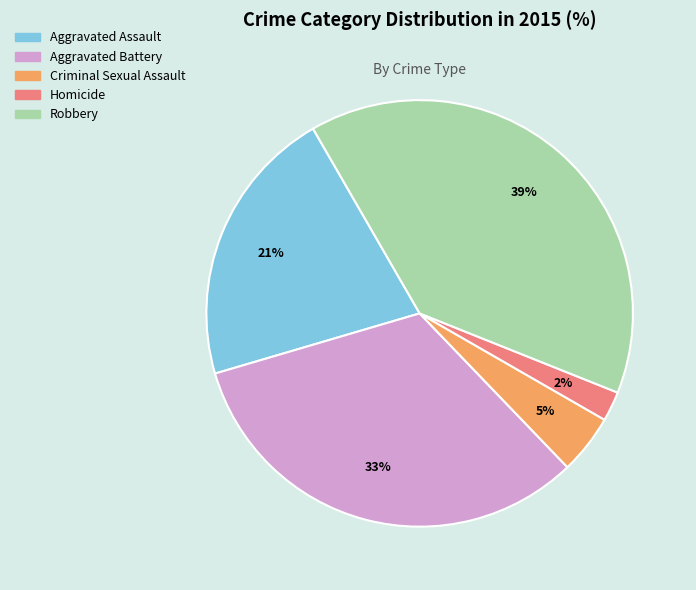

To the nearest percent, what portion does Homicide represent?

2%